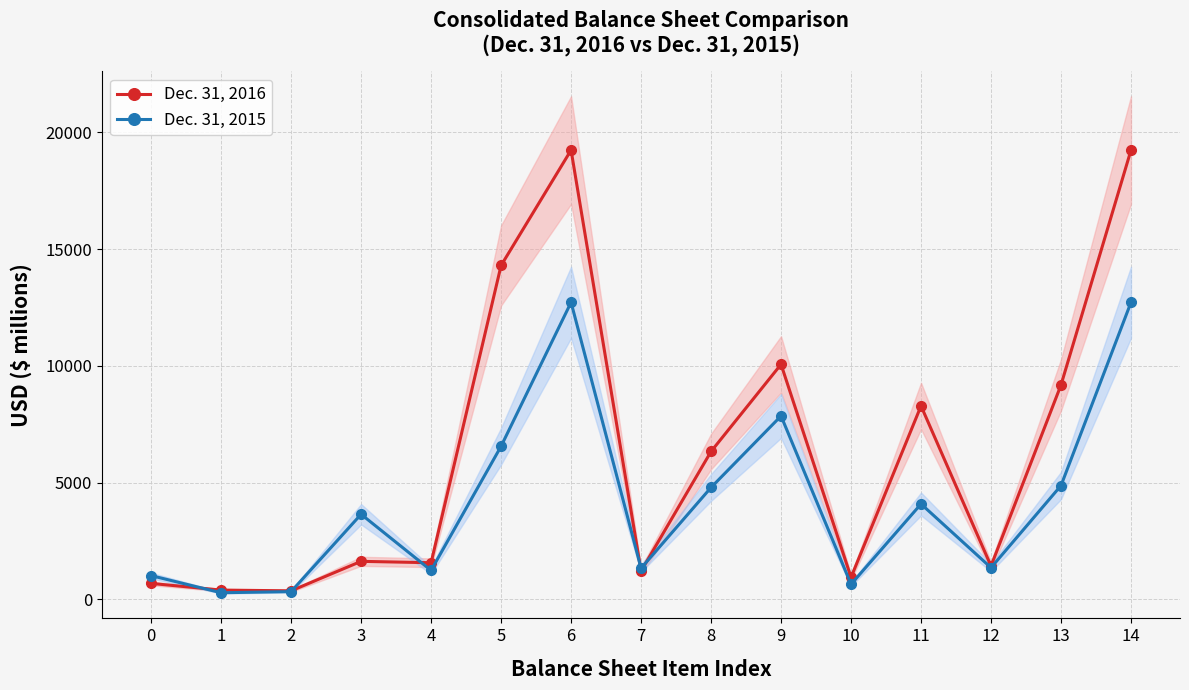

Is it true that Dec. 31, 2015 equals 1349 at 12?

True